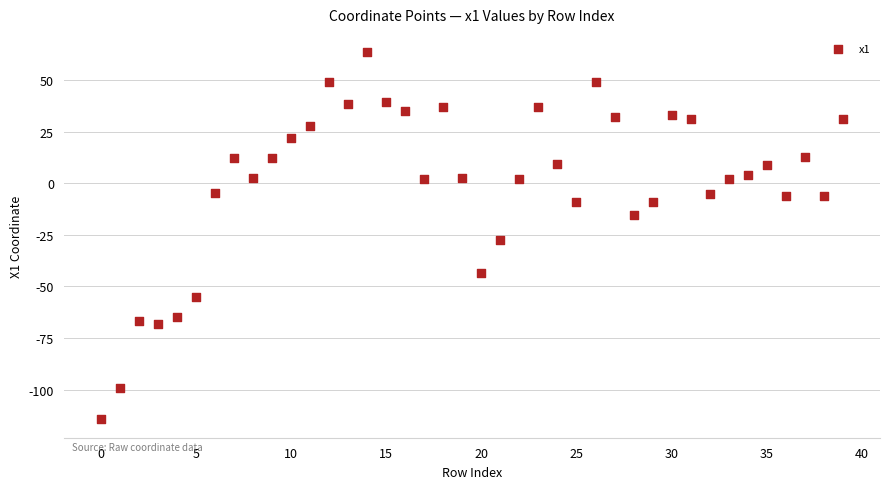

What is the range of Y values (max minus min)?

177.9